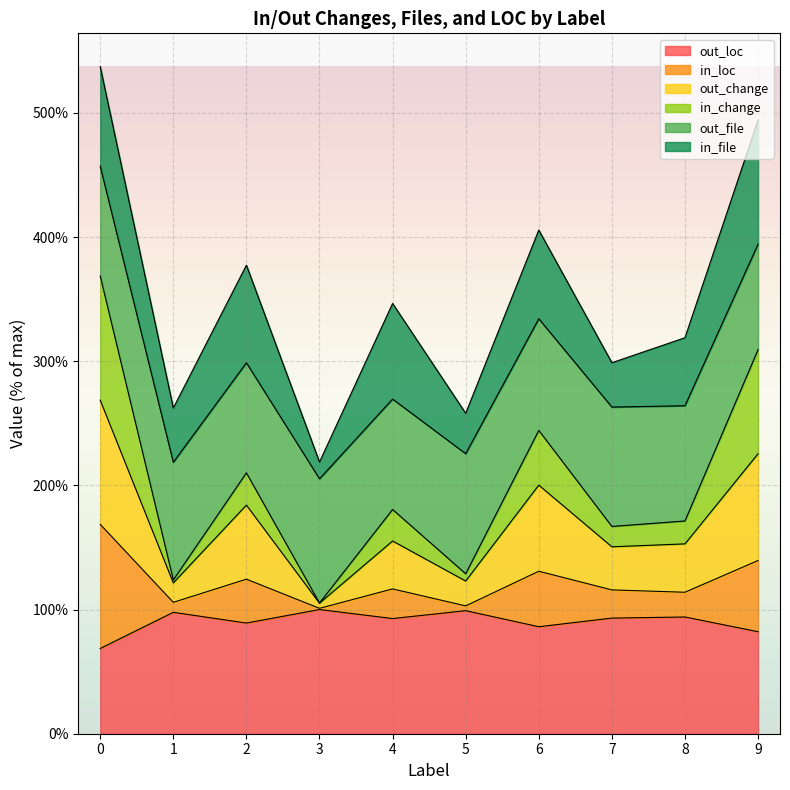

What is the total value across all series at 6?

405.6